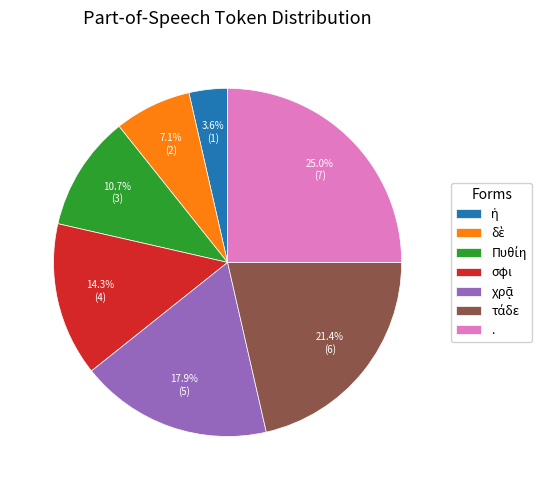

Which category has the biggest portion of the pie?

.